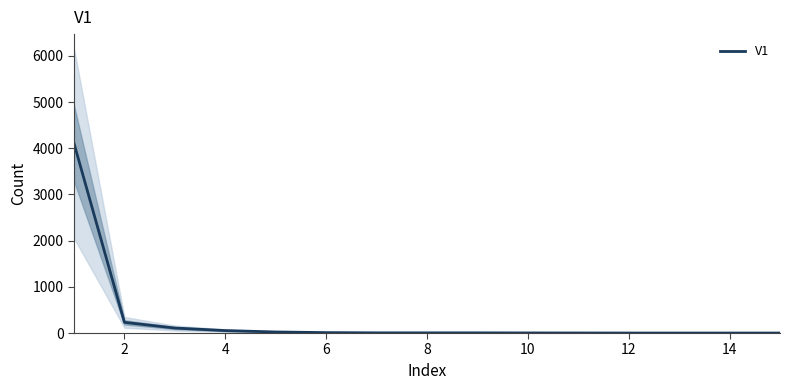

Is it true that the value at 14 is 1736?

False